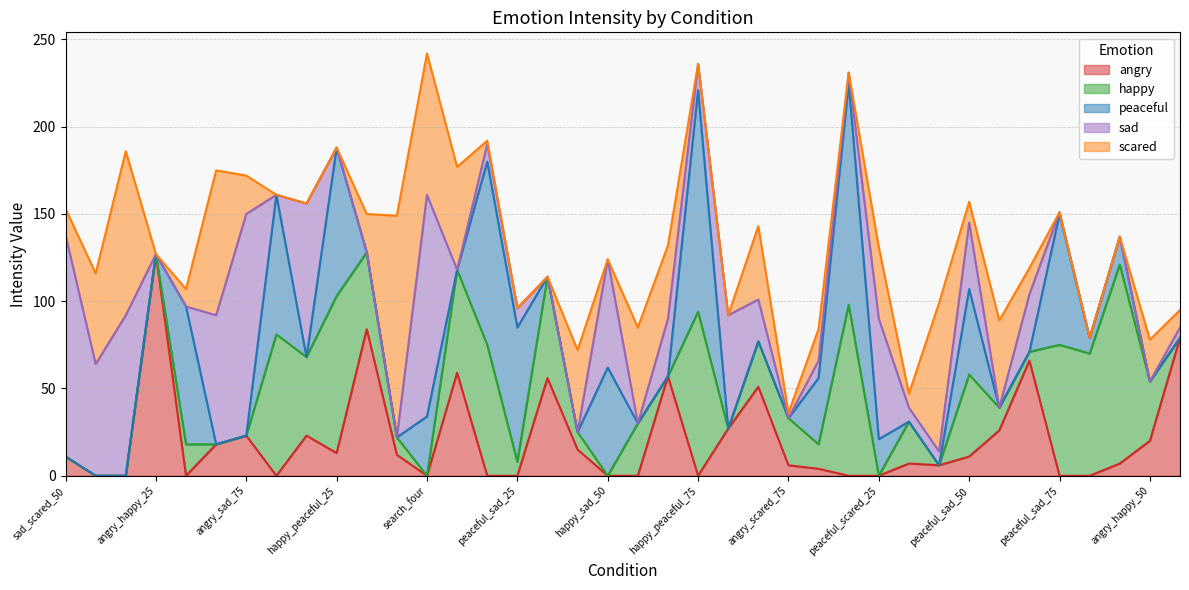

True or false: angry and sad intersect in this chart.

True